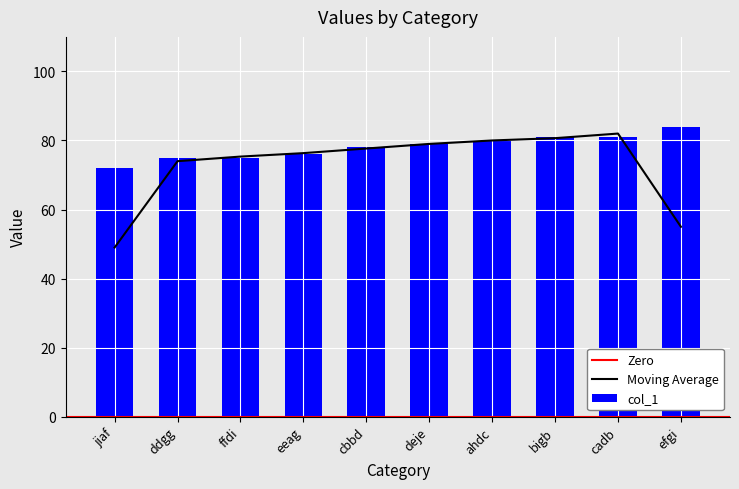

The value at efgi is 84. True or false?

True